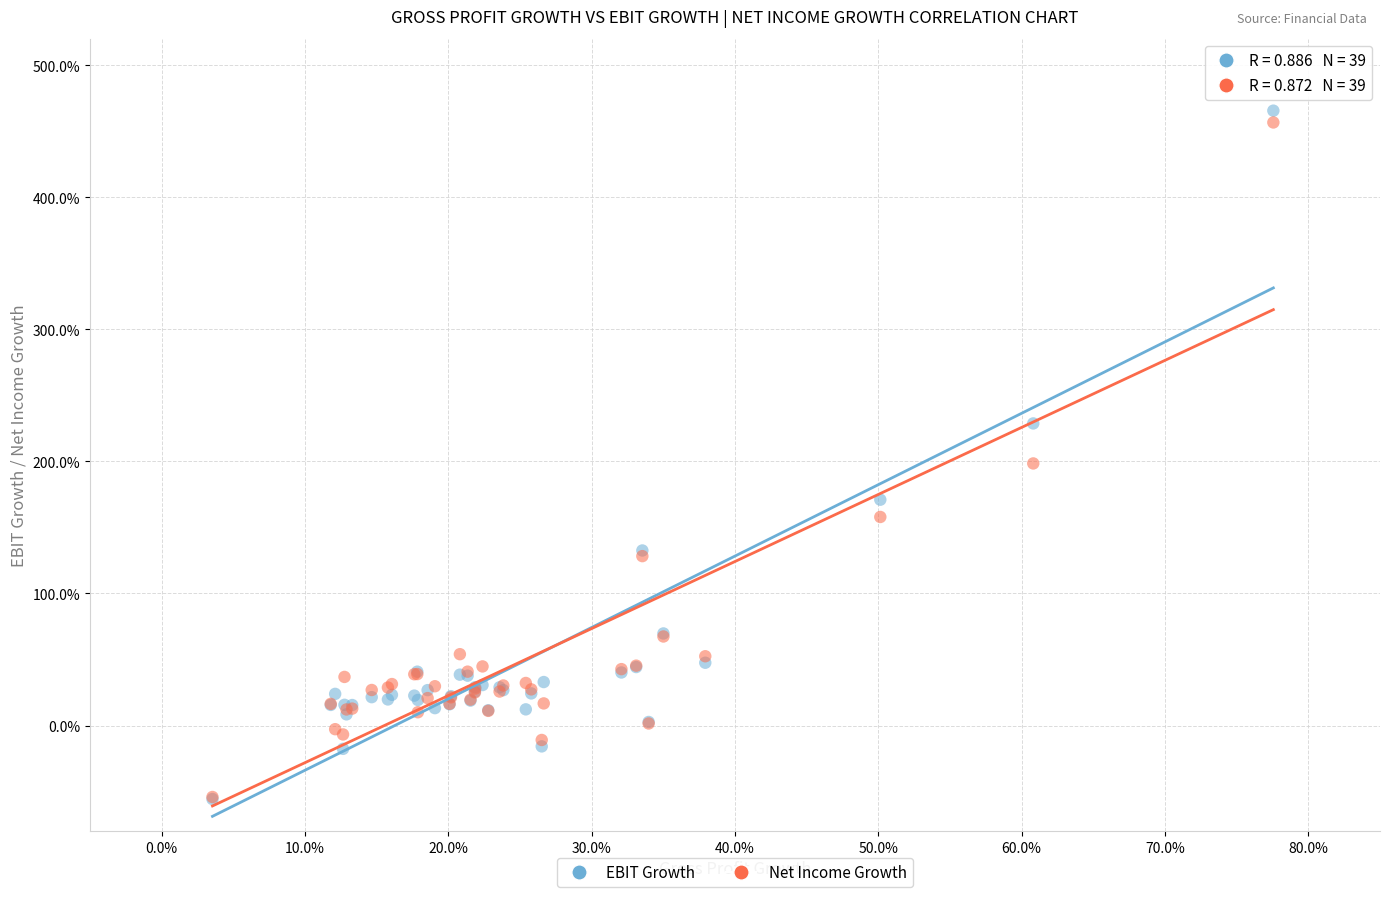

What are all the series names shown in the legend?

EBIT Growth, Net Income Growth